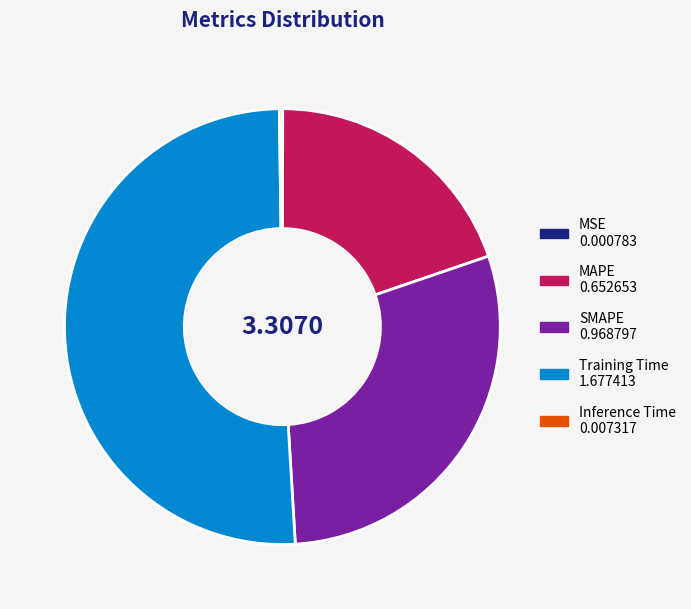

The MAPE slice represents 5% of the pie. True or false?

False